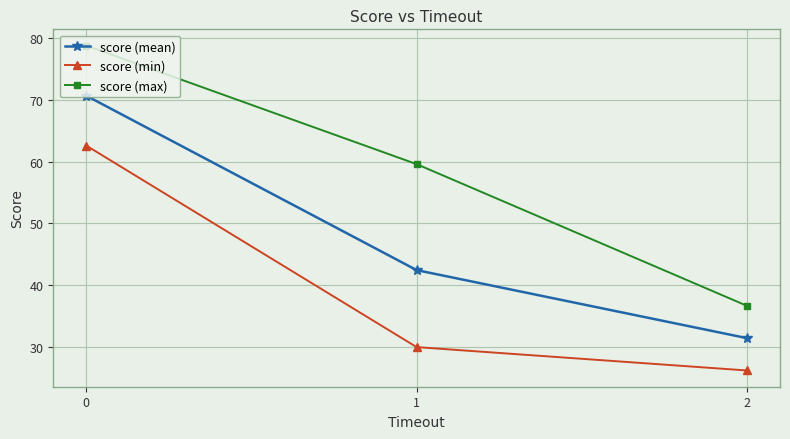

True or false: score (max) has a value of 128.0 at 0.

False